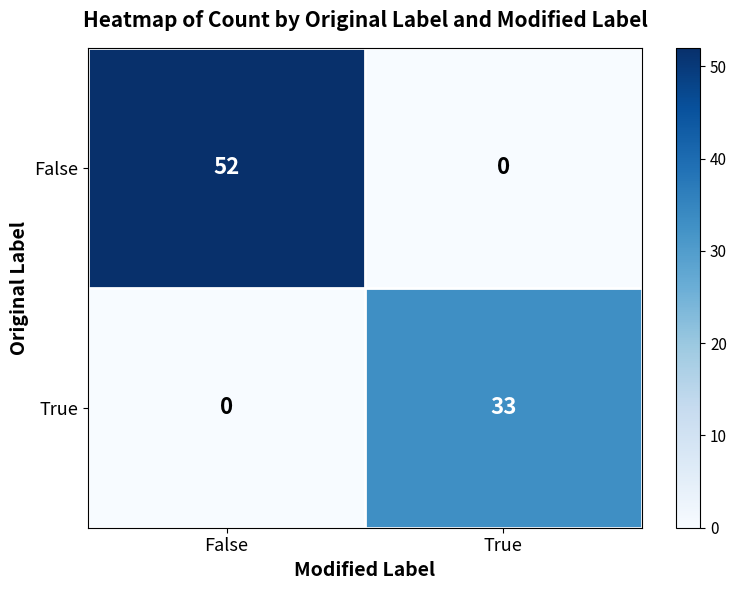

Reading right to left, transcribe all the data shown in this chart.

False: 0	52
True: 33	0